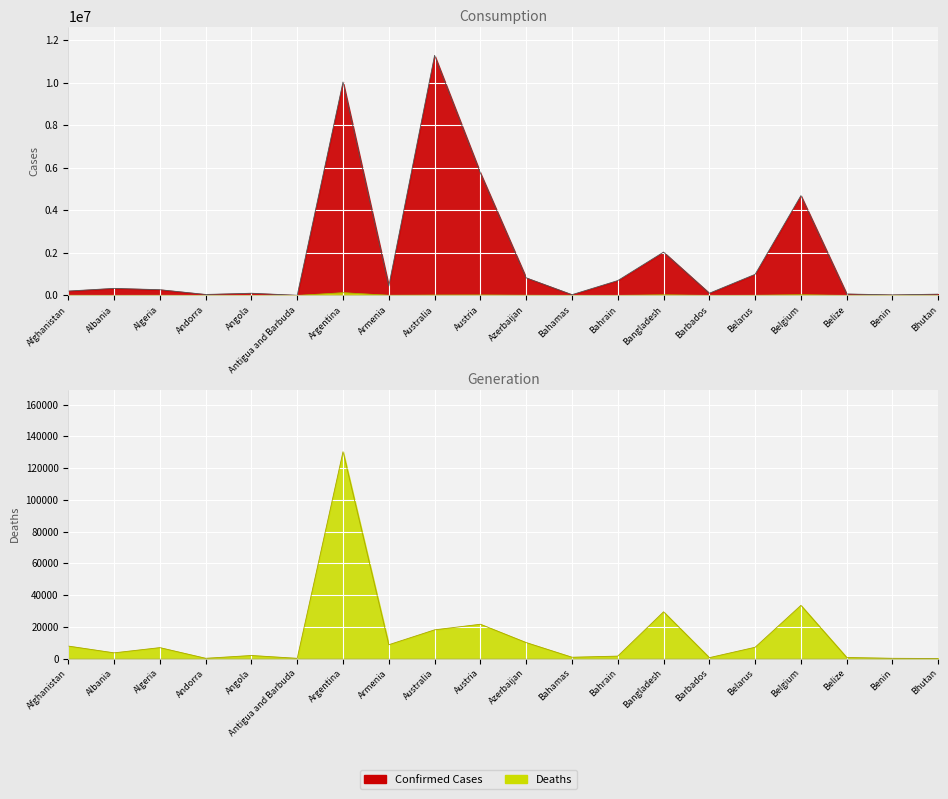

Which category has the lowest value in the Deaths series?

Bhutan